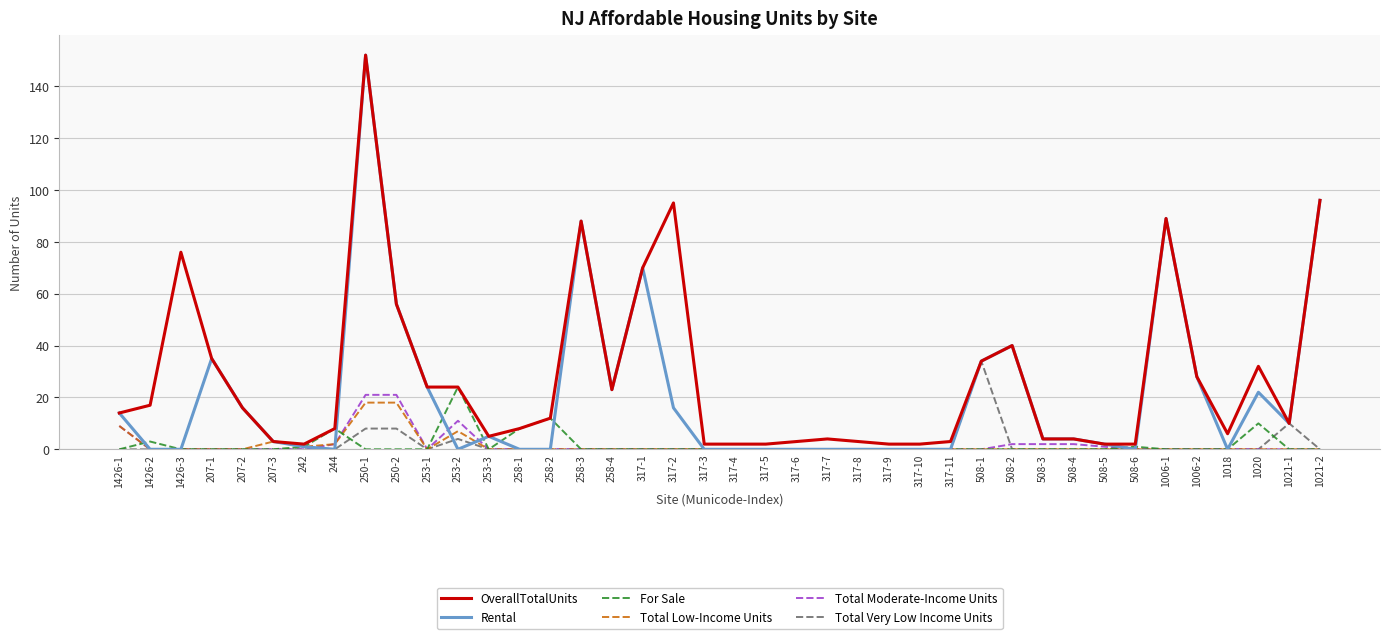

Reading left to right, transcribe all the data shown in this chart.

OverallTotalUnits: 14	17	76	35	16	3	2	8	152	56	24	24	5	8	12	88	23	70	95	2	2	2	3	4	3	2	2	3	34	40	4	4	2	2	89	28	6	32	10	96
Rental: 14	0	0	35	16	3	1	0	152	56	24	0	5	0	0	88	23	70	16	0	0	0	0	0	0	0	0	0	34	40	4	4	2	0	89	28	0	22	10	96
For Sale: 0	3	0	0	0	0	1	8	0	0	0	24	0	8	12	0	0	0	0	0	0	0	0	0	0	0	0	0	0	0	0	0	0	1	0	0	0	10	0	0
Total Low-Income Units: 9	0	0	0	0	3	1	2	18	18	0	7	0	0	0	0	0	0	0	0	0	0	0	0	0	0	0	0	0	0	0	0	0	0	0	0	0	0	0	0
Total Moderate-Income Units: 9	0	0	0	0	0	0	2	21	21	0	11	0	0	0	0	0	0	0	0	0	0	0	0	0	0	0	0	0	2	2	2	1	0	0	0	0	0	0	0
Total Very Low Income Units: 0	0	0	0	0	0	0	0	8	8	0	4	0	0	0	0	0	0	0	0	0	0	0	0	0	0	0	0	34	0	0	0	0	0	0	0	0	0	10	0